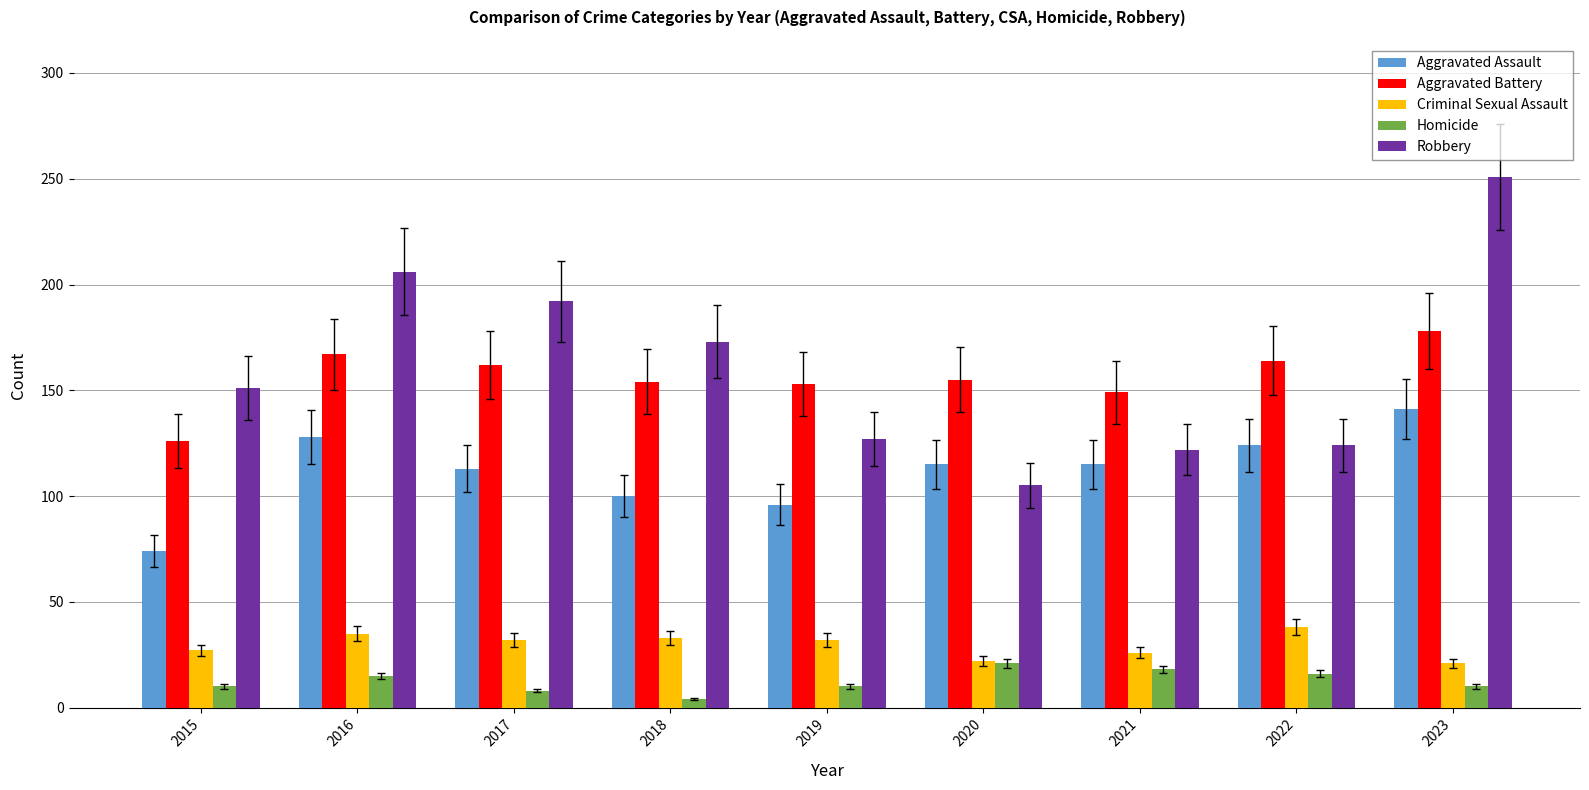

Where does the Aggravated Assault series first go above 115?

2016